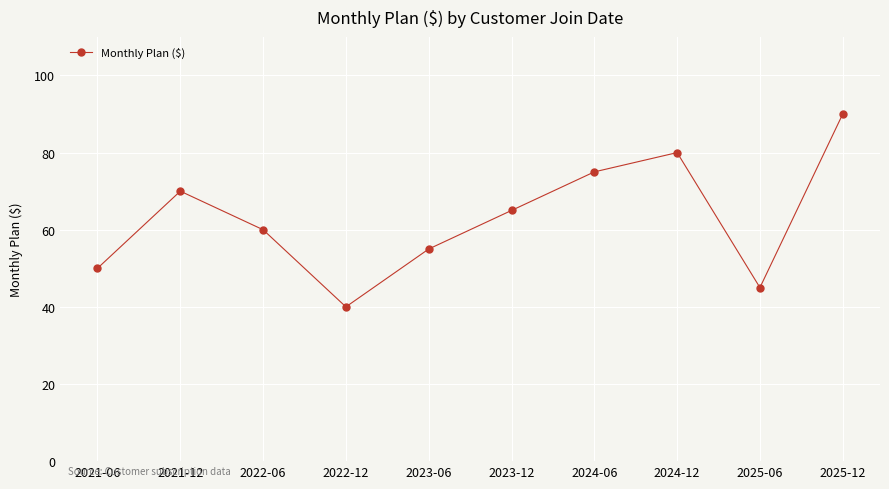

What is the greatest value displayed?

90